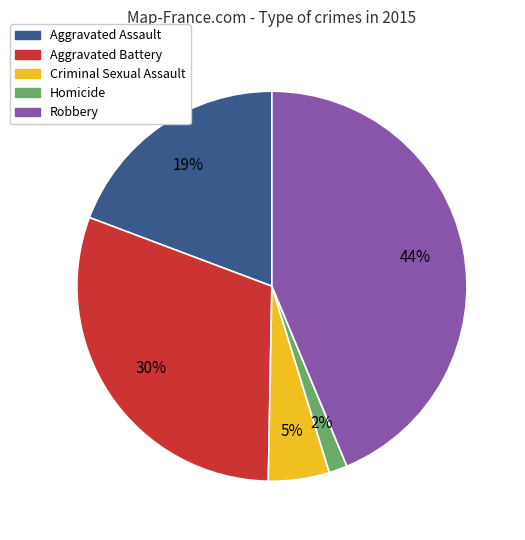

What is the smallest slice in the pie chart?

Homicide